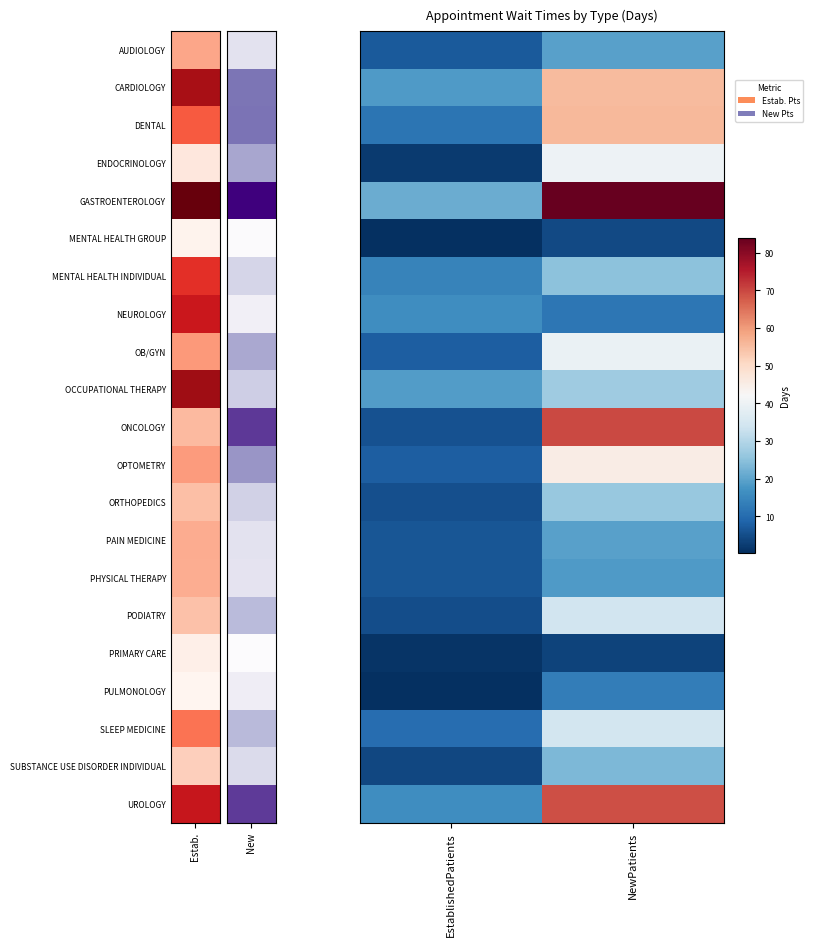

Between EstablishedPatients and NewPatients, which is larger?

NewPatients